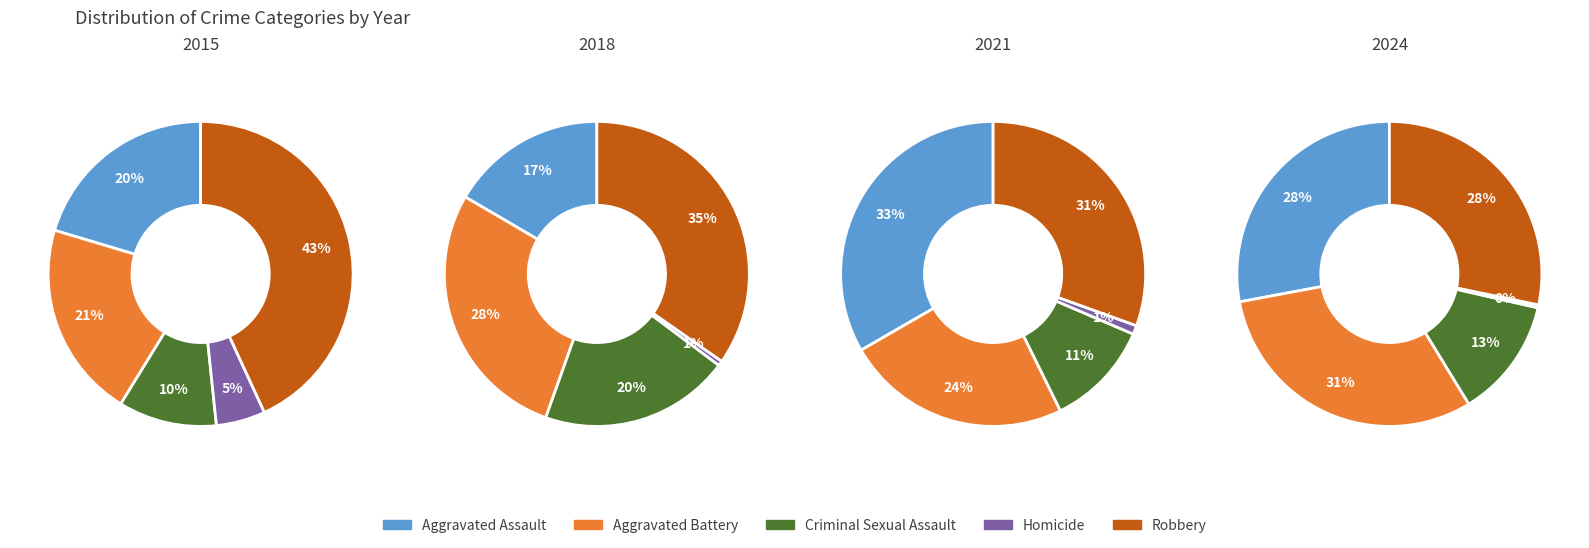

True or false: 2021 accounts for 18% of the total.

False